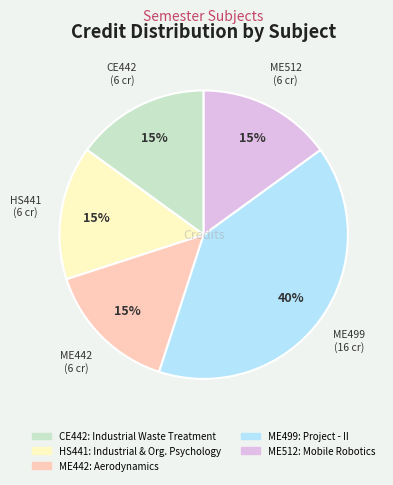

Count the number of slices in the pie.

5